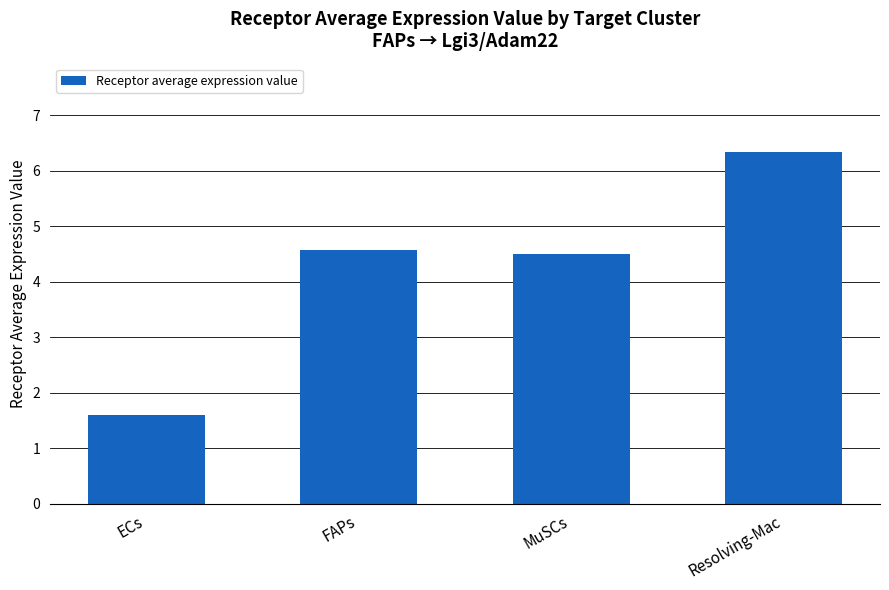

What position from the right is FAPs?

3